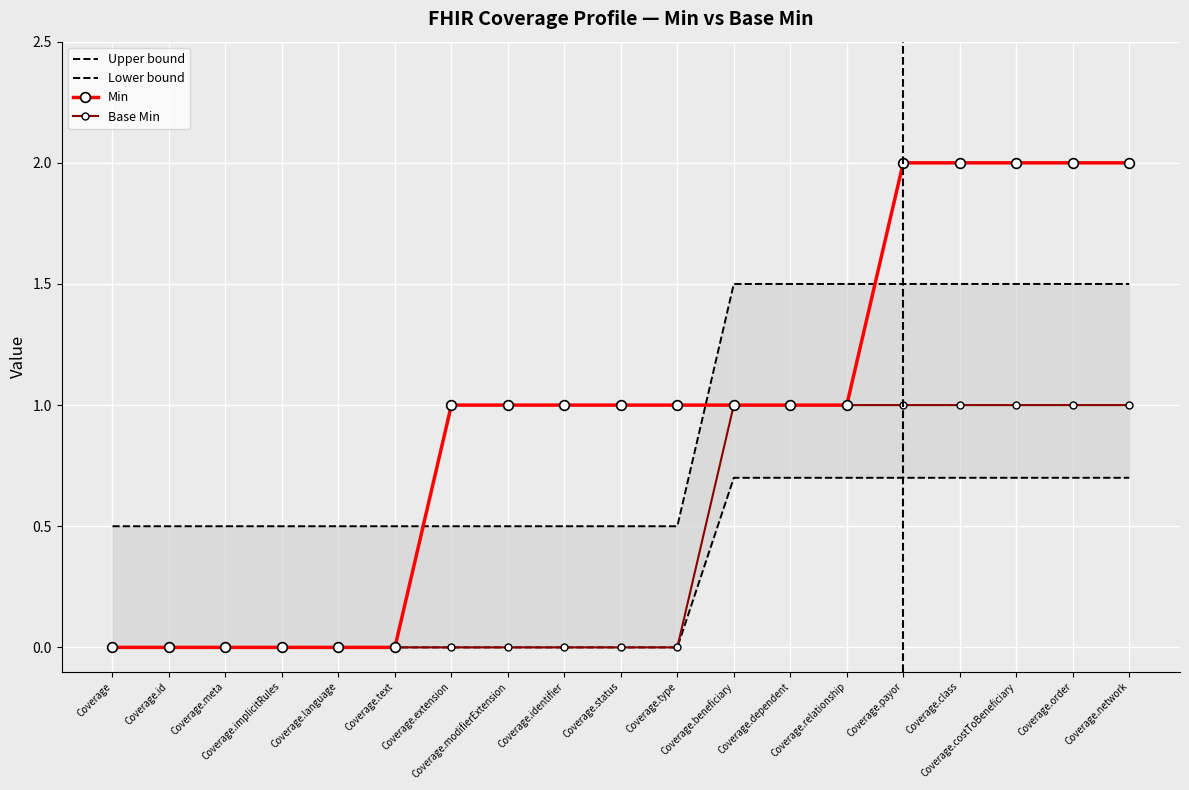

At how many categories does at least one series exceed 1?

8